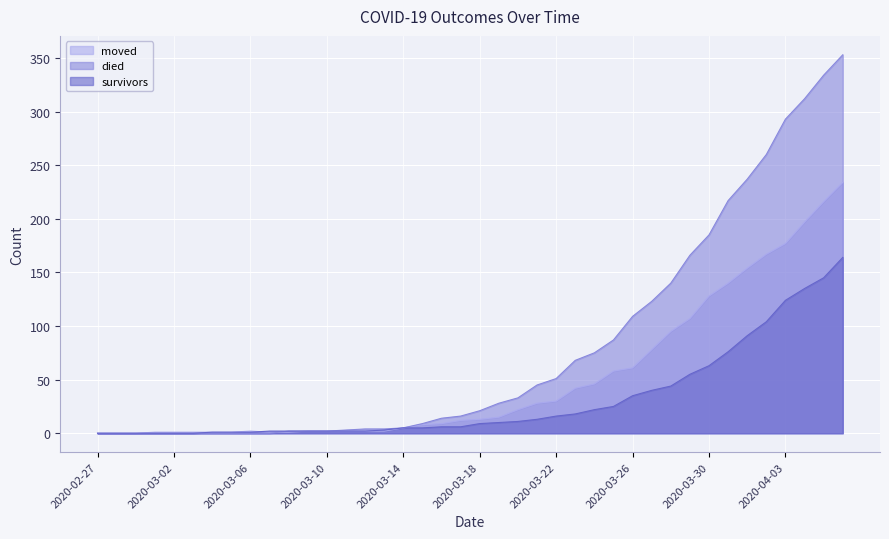

What is the sum of all died values?

3198